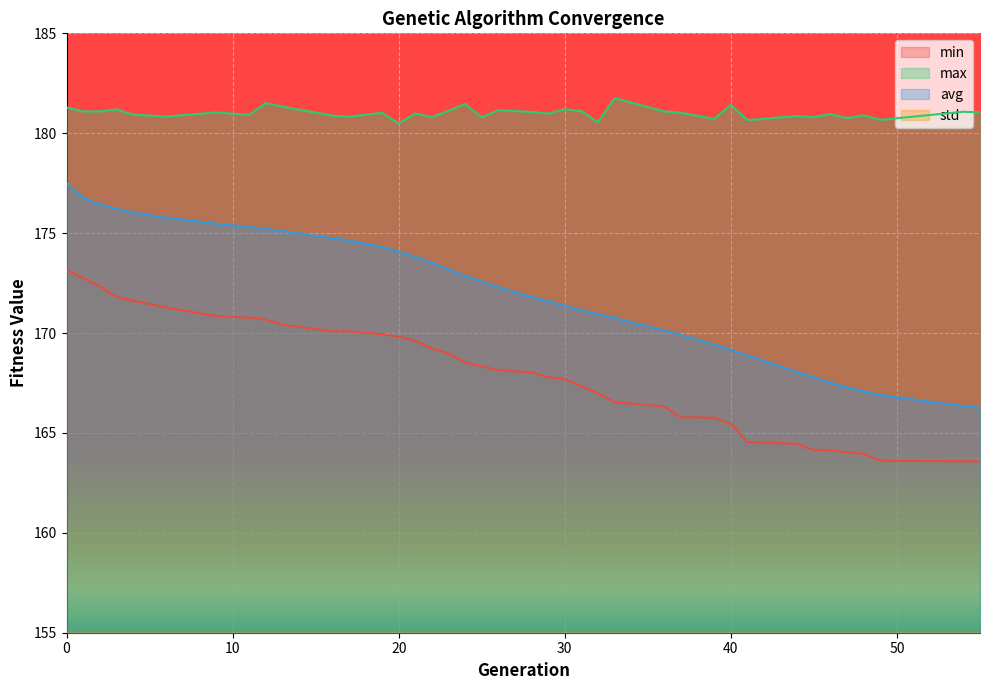

In max, how many points are lower than both neighbors (excluding endpoints)?

14